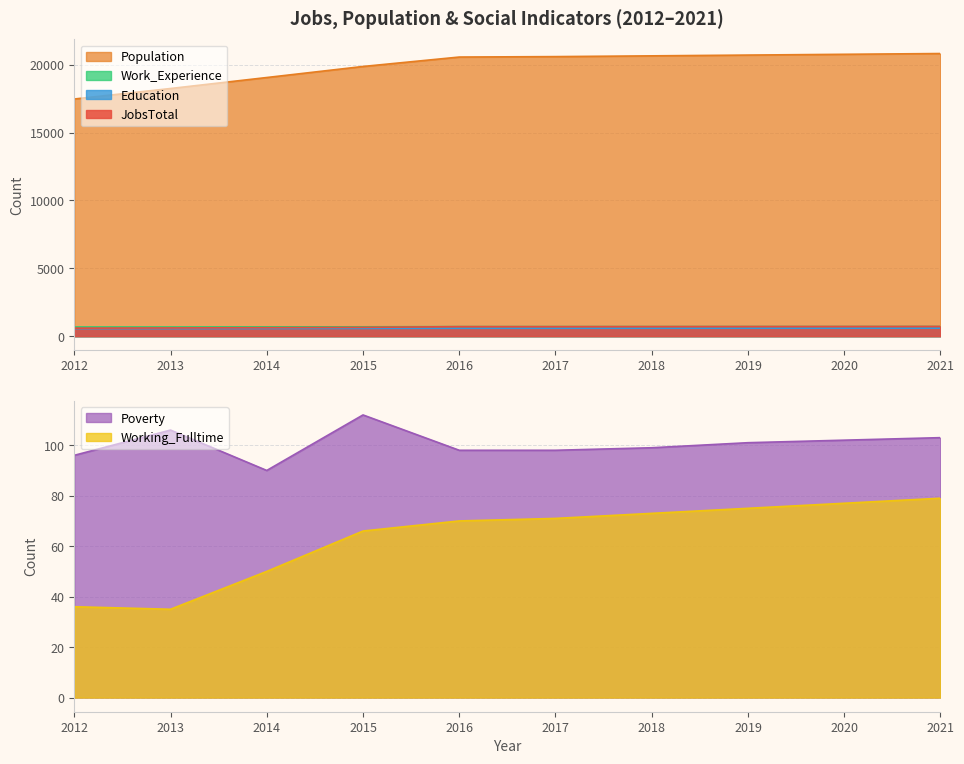

True or false: Education and Poverty intersect in this chart.

False